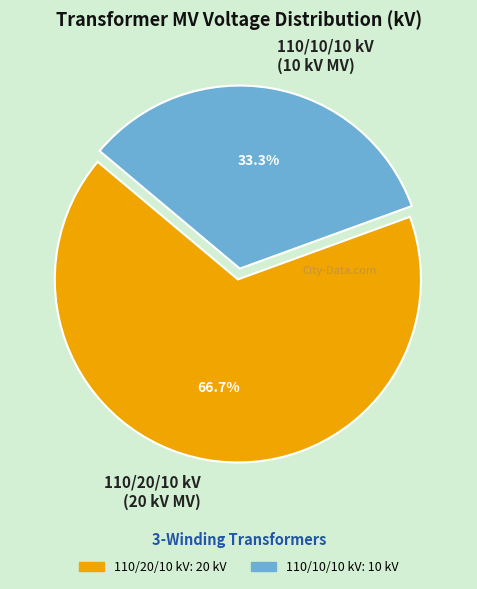

Approximately how many times larger is the value at 110/20/10 kV (20 kV MV) compared to 110/10/10 kV (10 kV MV)?

2.0